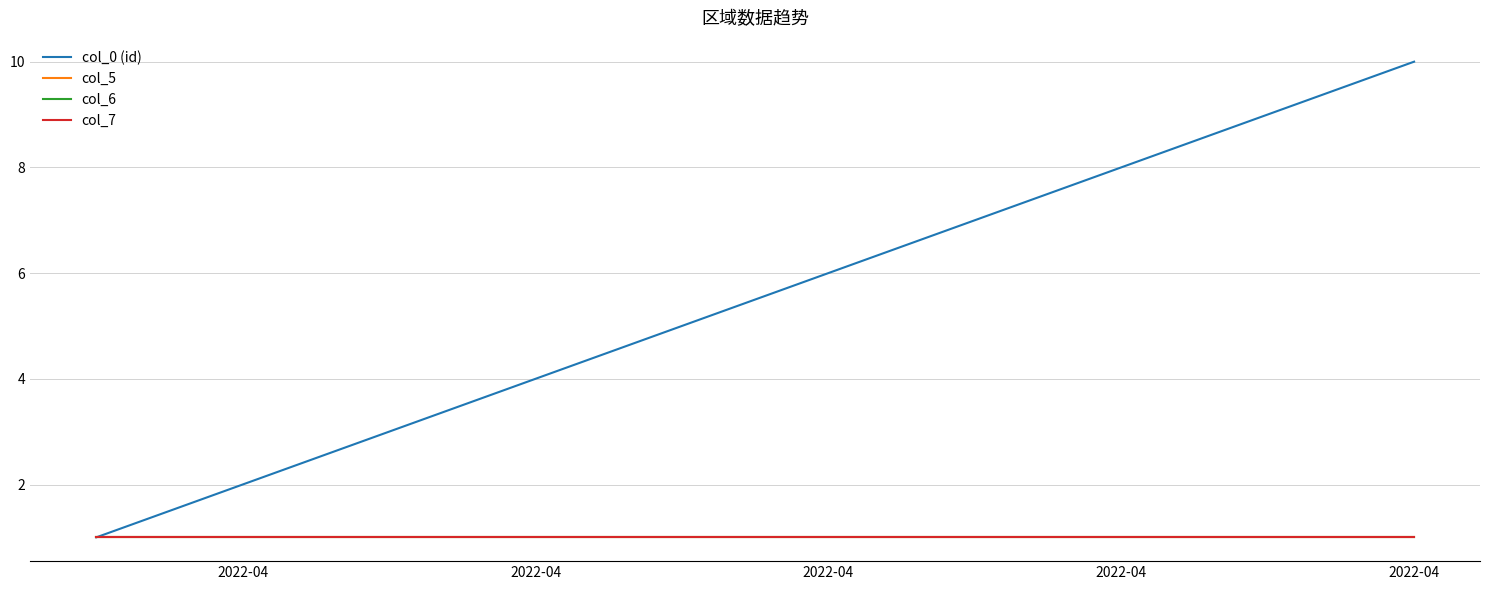

How many lines are shown in the chart?

4